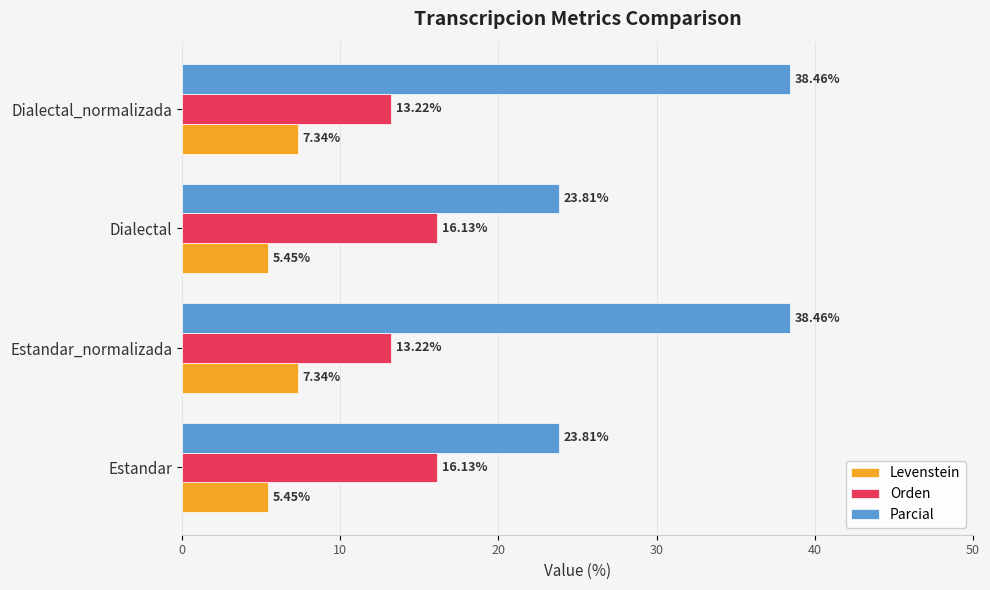

What is the total value across all series at Dialectal?

45.4